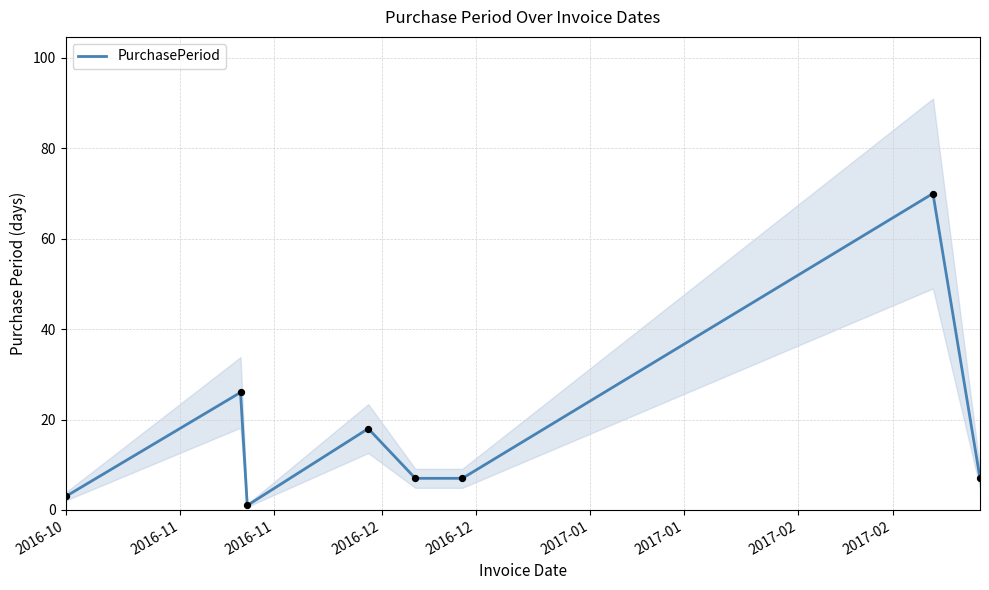

What is the highest value of the PurchasePeriod series?

70